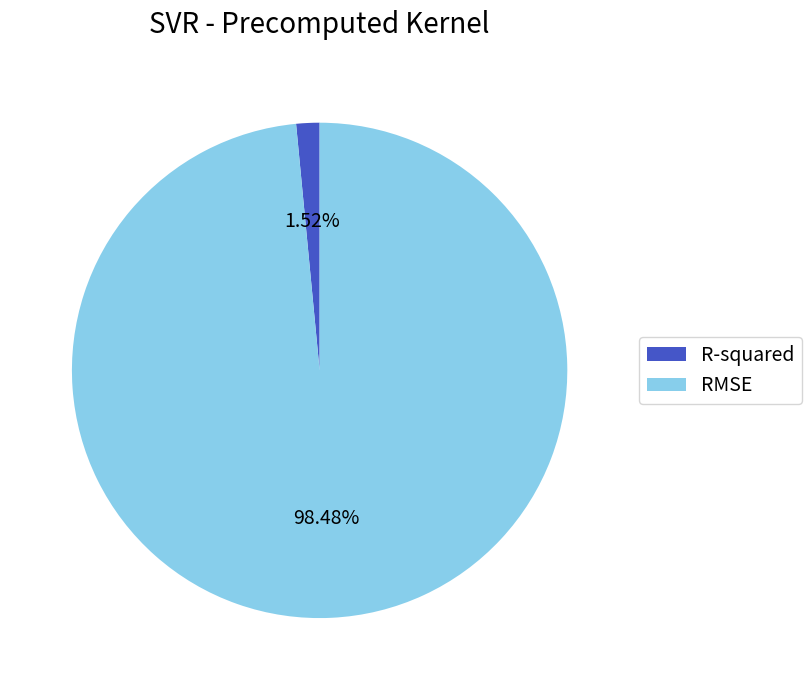

Does R-squared account for over 50% of the chart?

No